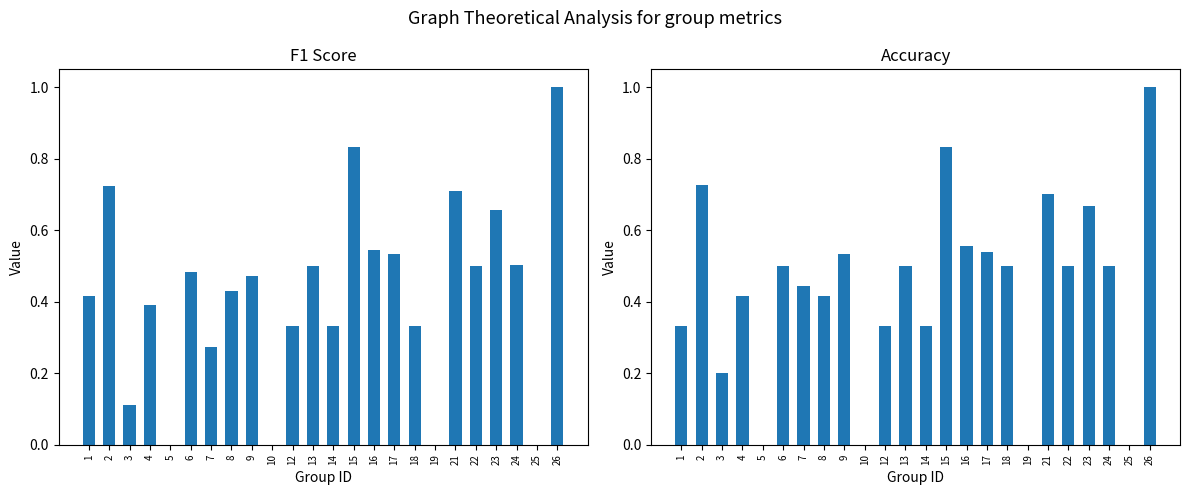

Between 2 and 26, which series saw the biggest shift?

f1